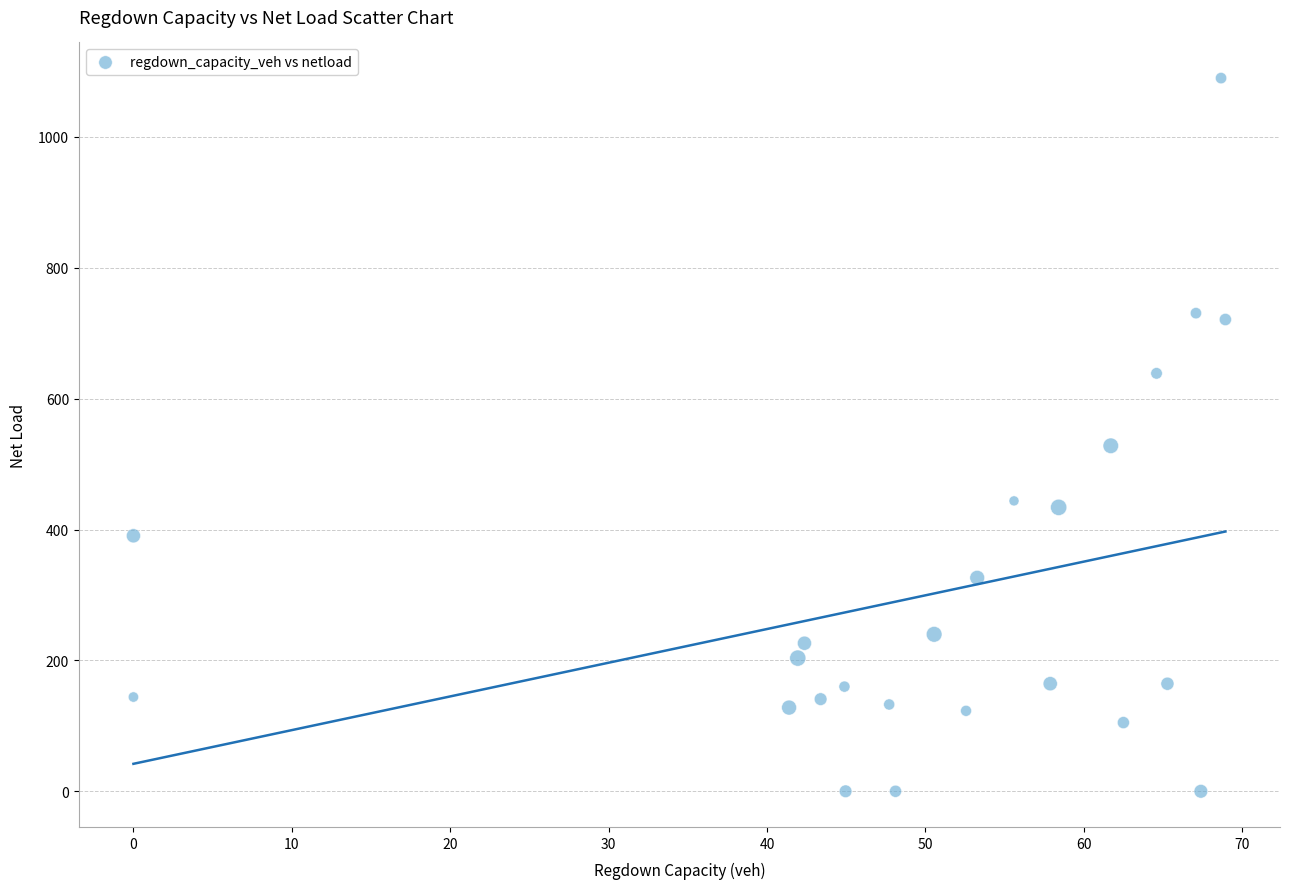

What Y value in the scatter plot is closest to 544?

527.9